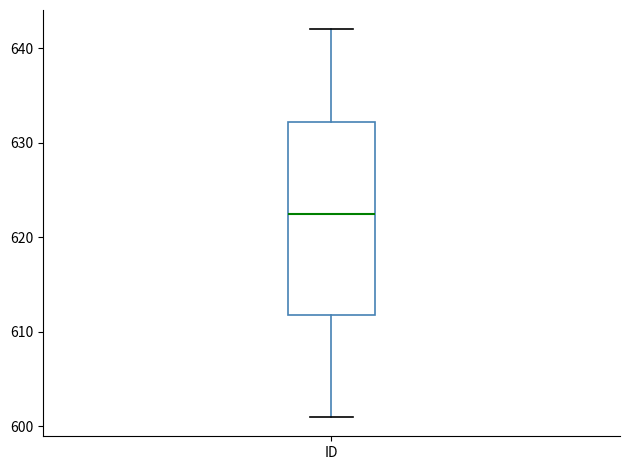

Where does the lower whisker of the box for ID end on the y-axis? The values are not printed on the chart, so give them approximately, as read against the axis.

601